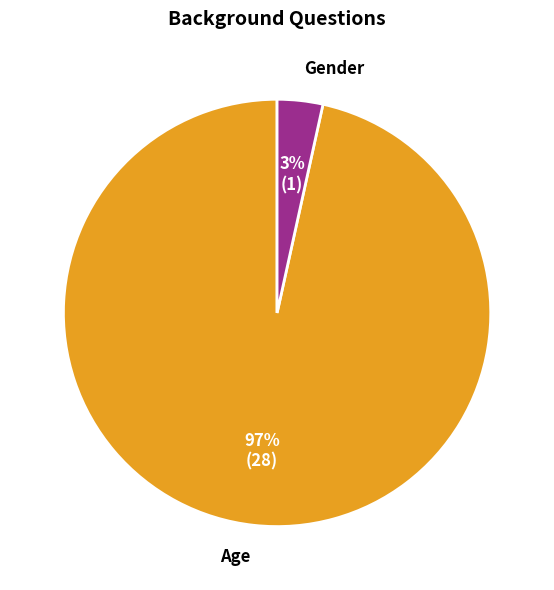

To the nearest percent, what portion does Gender represent?

3%